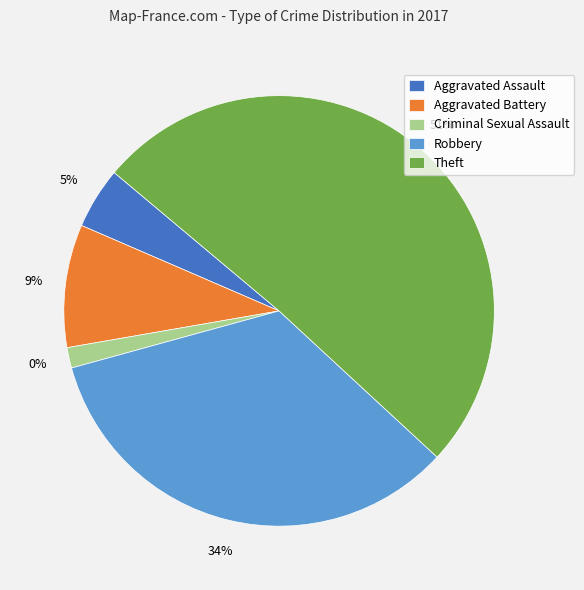

To the nearest percent, what is the combined percentage of Criminal Sexual Assault and Theft?

52%